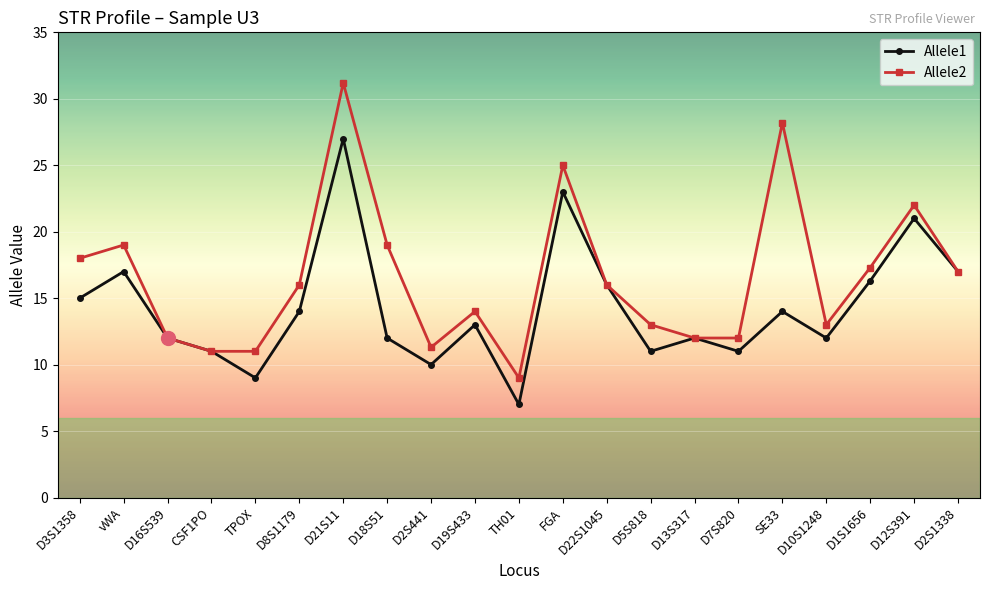

Rank the series by their average value, from lowest to highest.

Allele1, Allele2